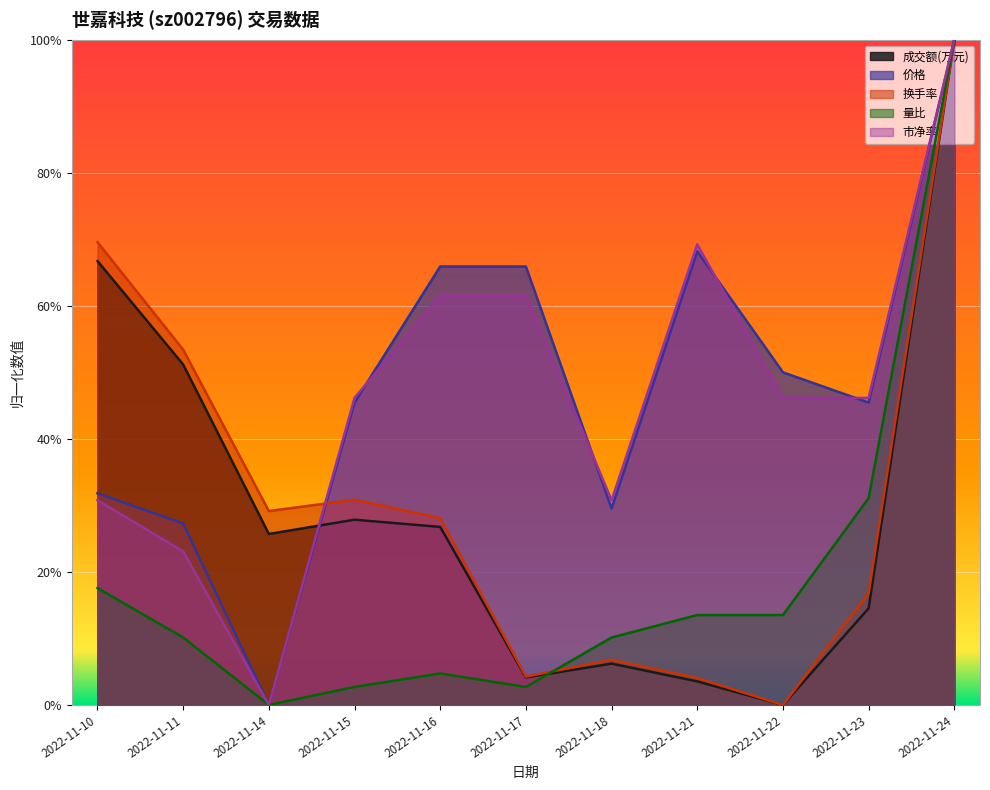

Rank the categories by 价格 value from lowest to highest.

2022-11-14, 2022-11-11, 2022-11-18, 2022-11-10, 2022-11-15, 2022-11-23, 2022-11-22, 2022-11-16, 2022-11-17, 2022-11-21, 2022-11-24